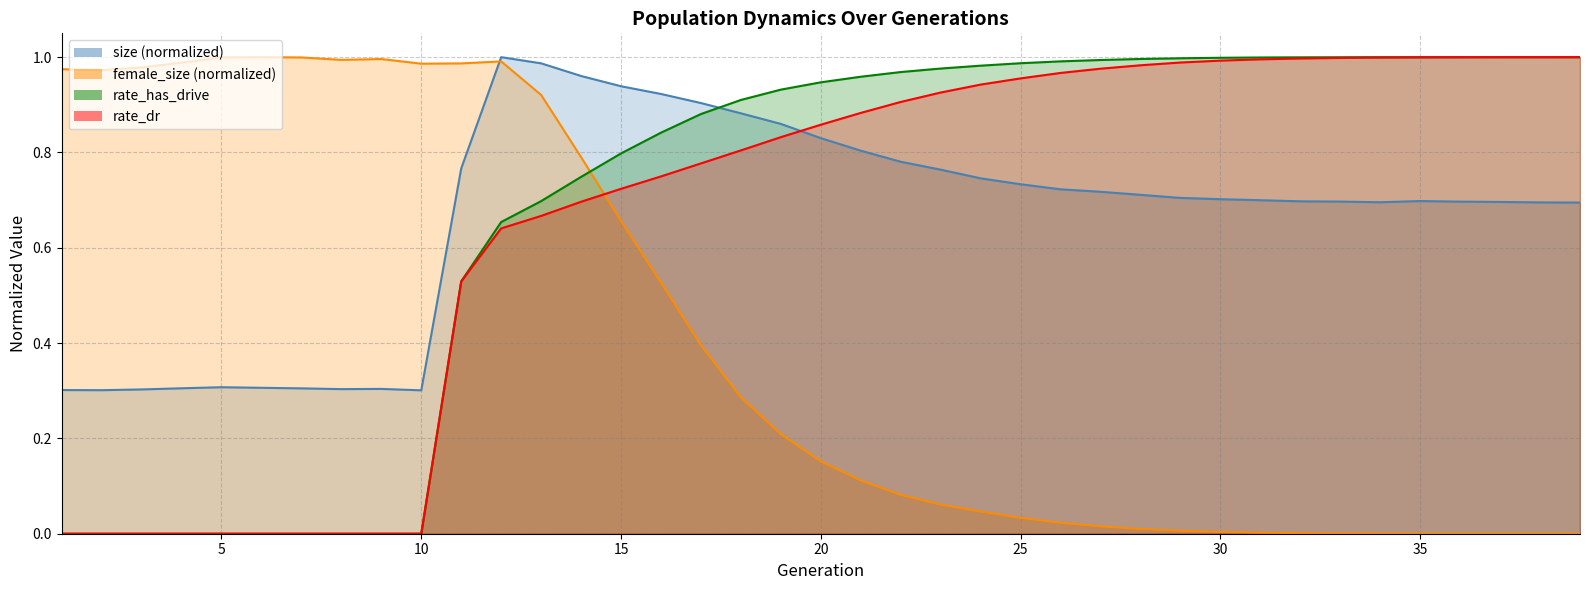

Which series has the largest total across all categories?

rate_has_drive